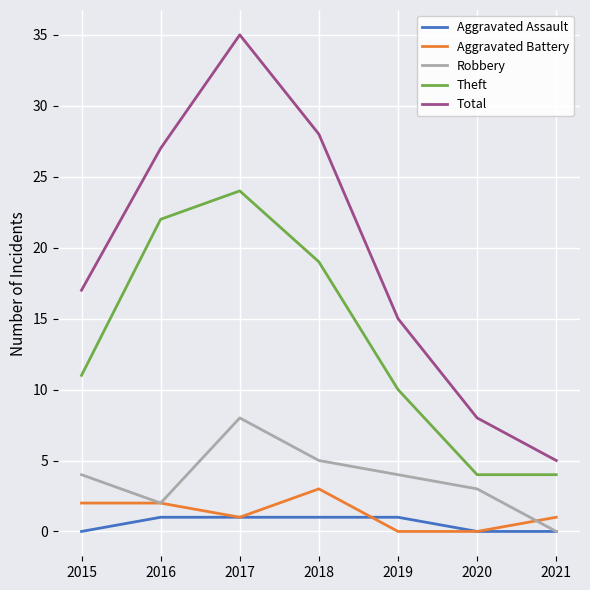

What is the difference between the maximum and second lowest values in the Aggravated Assault series?

1